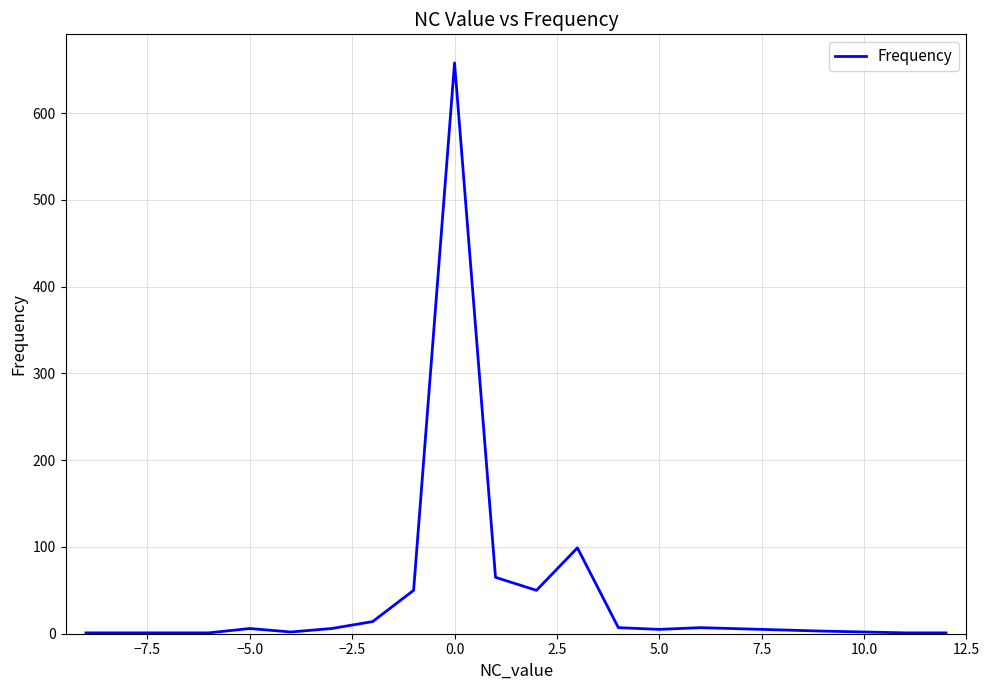

What is the maximum value shown in the chart?

658